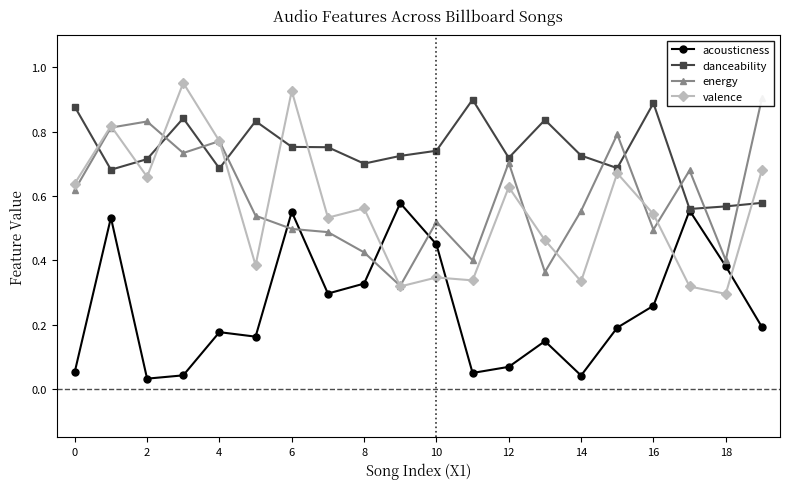

Does the chart display data point markers on the line(s)?

Yes